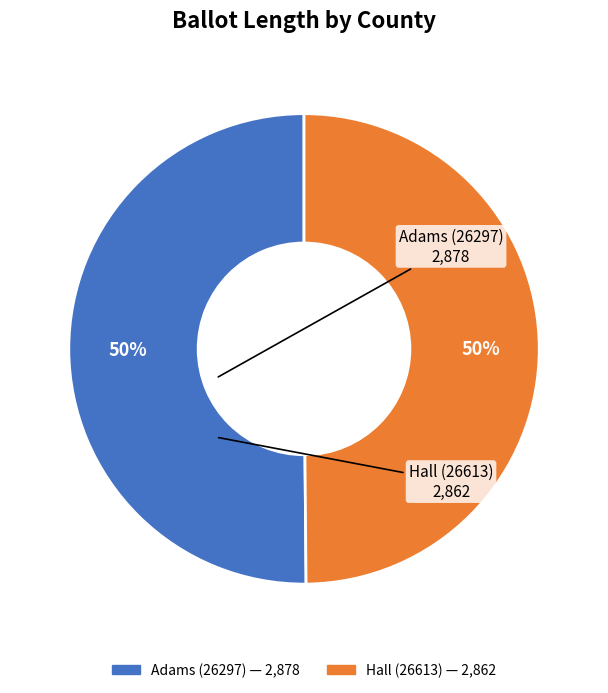

The Adams (26297) slice represents 59% of the pie. True or false?

False